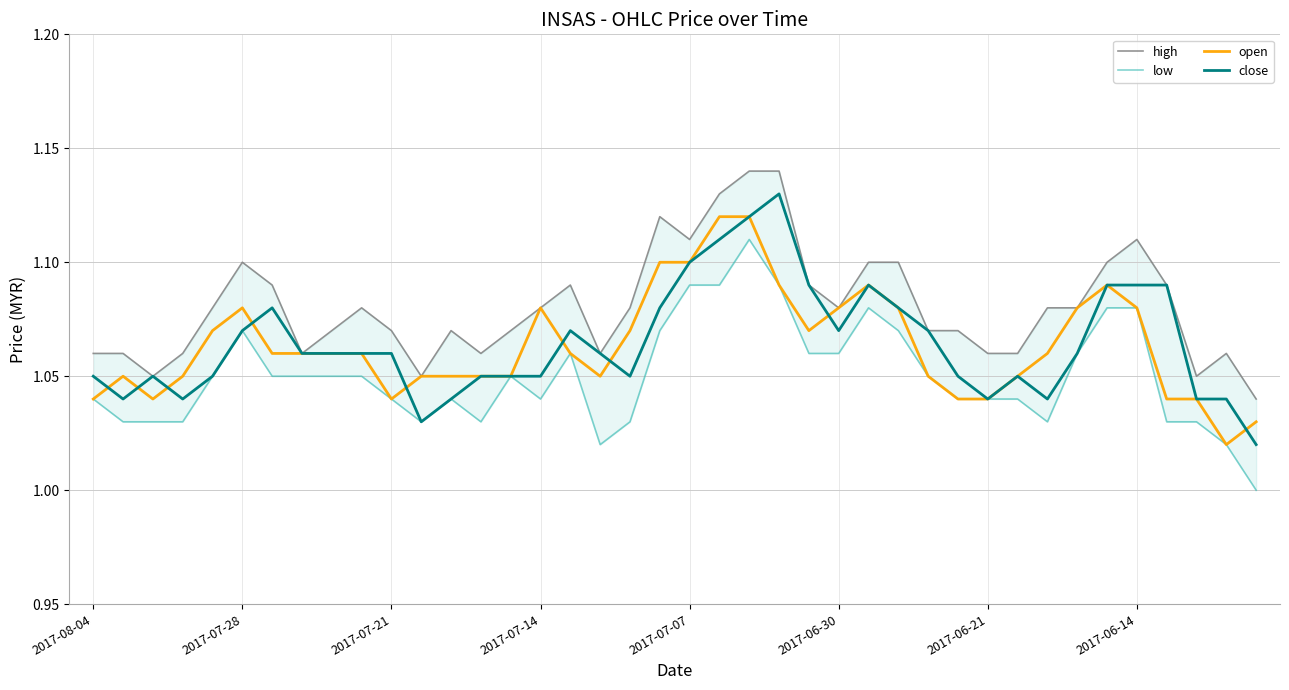

How many lines are shown in the chart?

4